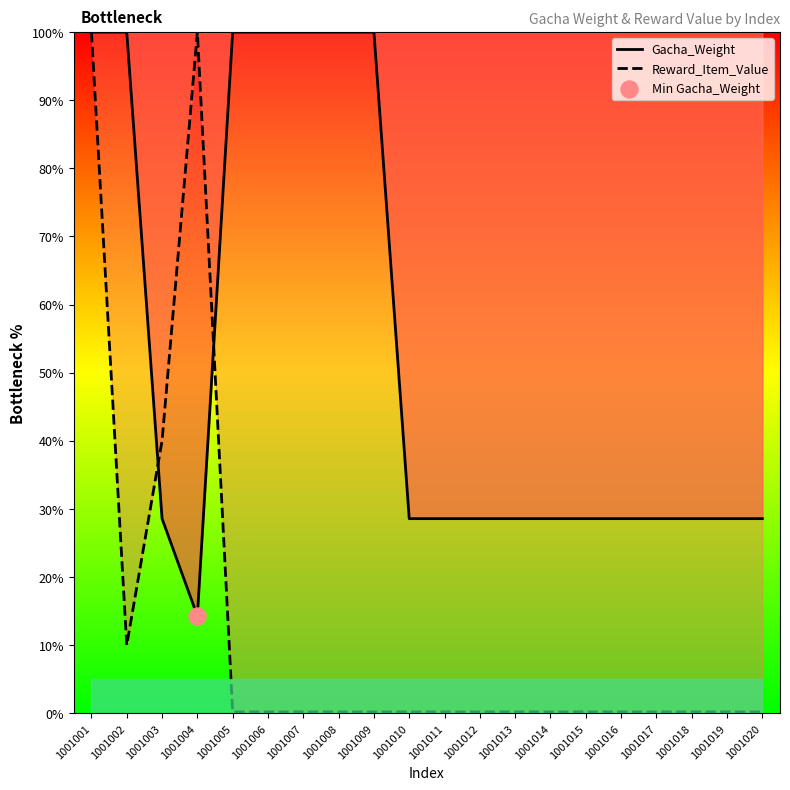

Is the value of Reward_Item_Value at 1001020 greater than the value of Gacha_Weight at 1001010?

No